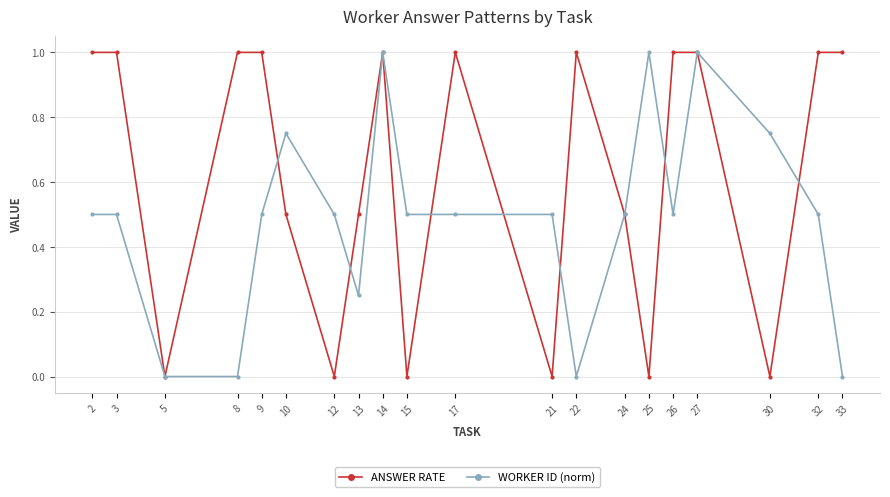

What is the maximum value for WORKER ID (norm)?

1.0